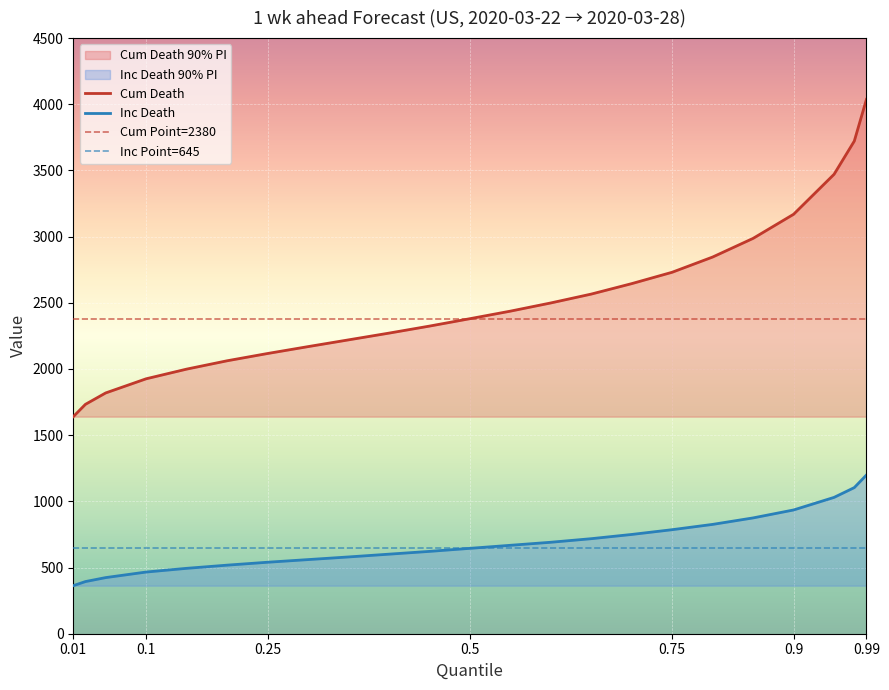

What is the minimum value for Cum Death?

1640